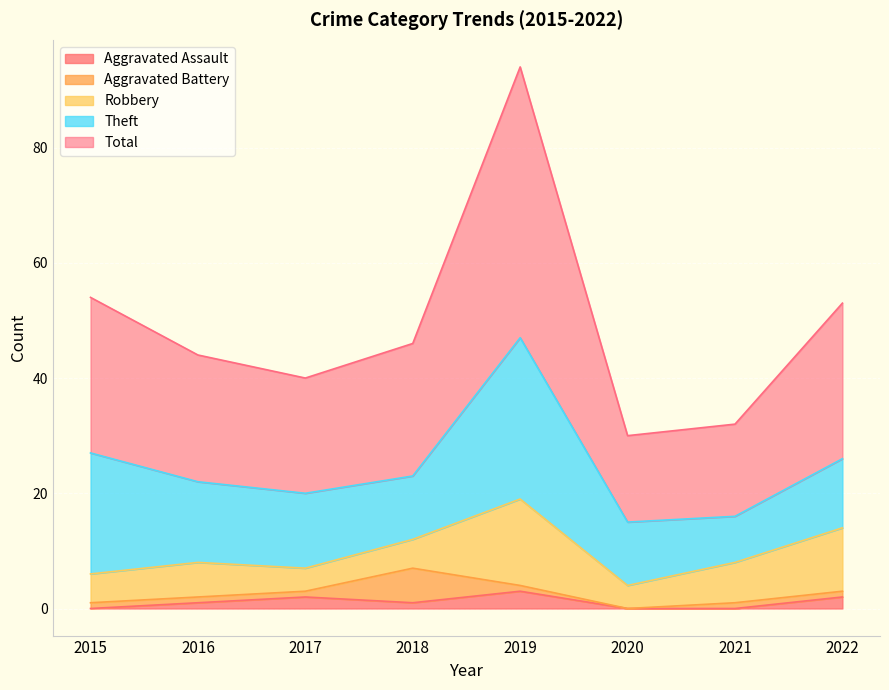

What is the difference between the highest and lowest values at 2022?

26